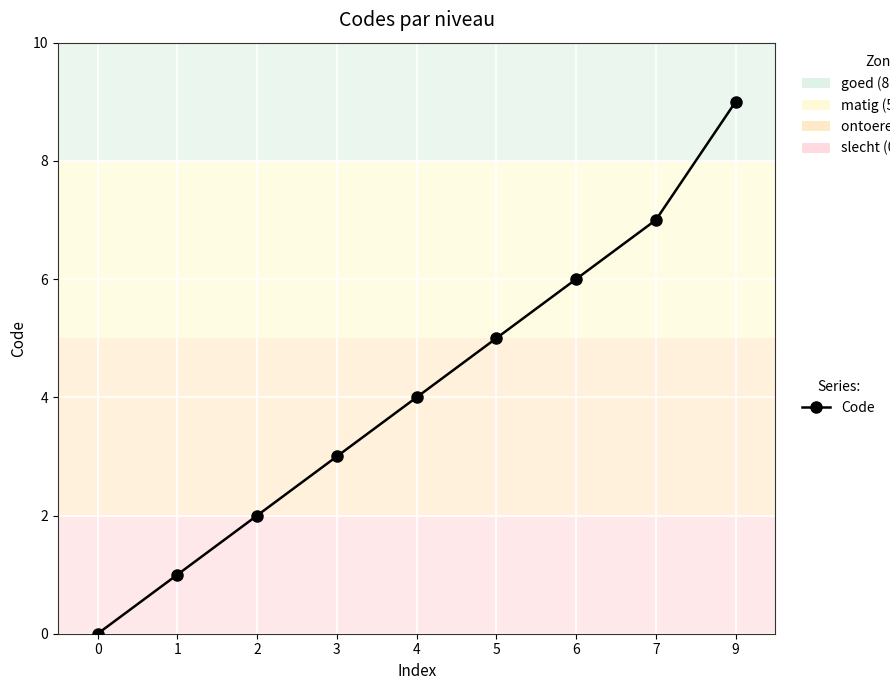

What is the difference between the maximum and minimum values?

9